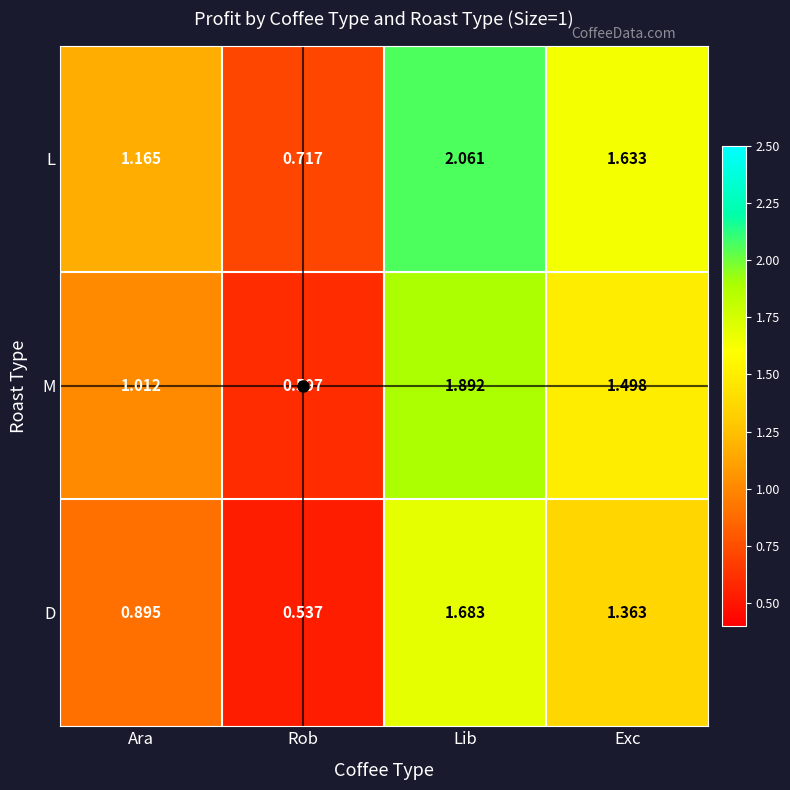

Which series has the widest spread of values?

L